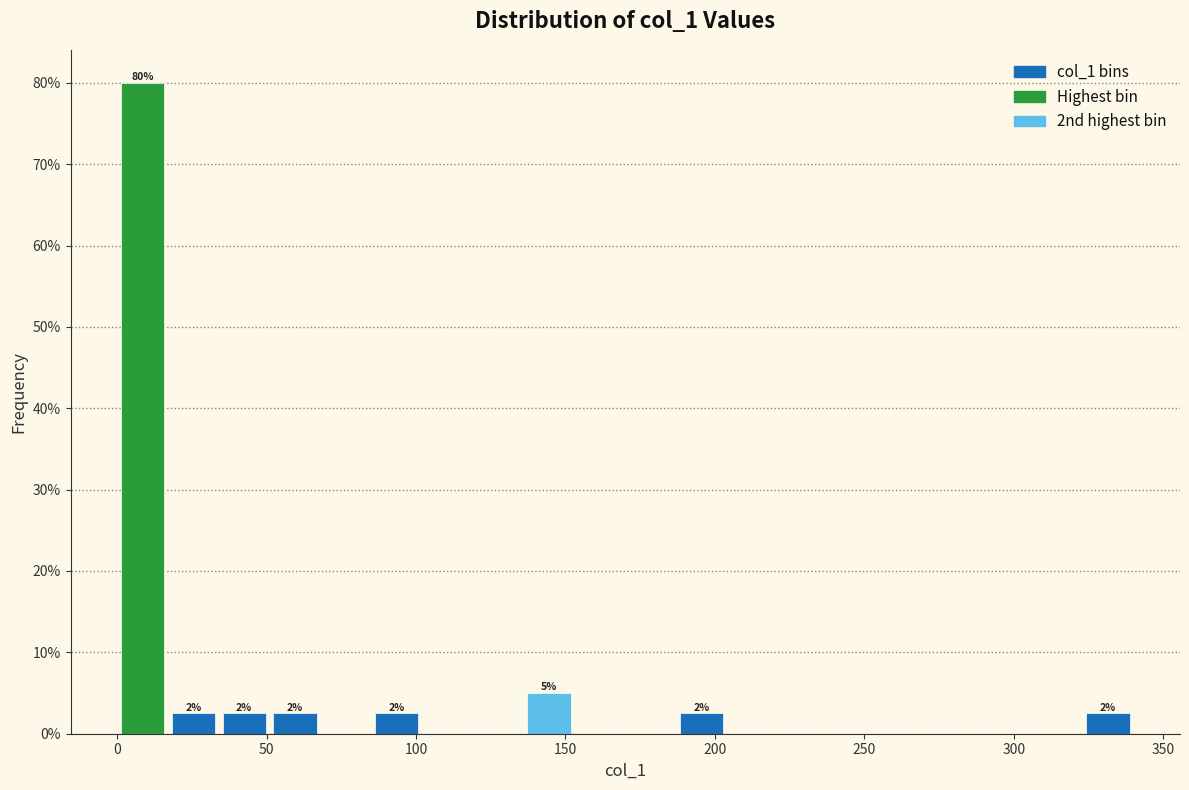

Around what value on the x-axis is the tallest bar? Give the approximate position of its centre, as read against the axis.

10